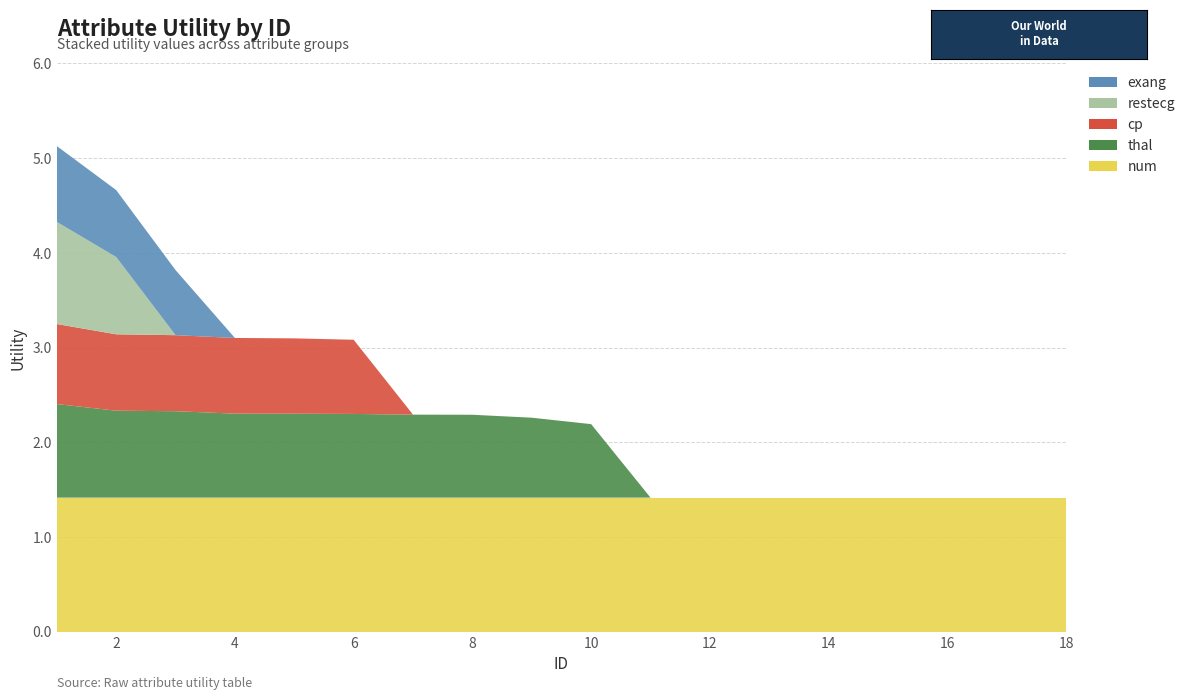

Reading right to left, list all the values displayed in this chart.

num: 18=1.4	17=1.4	16=1.4	15=1.4	14=1.4	13=1.4	12=1.4	11=1.4	10=1.4	9=1.4	8=1.4	7=1.4	6=1.4	5=1.4	4=1.4	3=1.4	2=1.4	1=1.4
thal: 18=0.0	17=0.0	16=0.0	15=0.0	14=0.0	13=0.0	12=0.0	11=0.0	10=0.8	9=0.8	8=0.9	7=0.9	6=0.9	5=0.9	4=0.9	3=0.9	2=0.9	1=1.0
cp: 18=0.0	17=0.0	16=0.0	15=0.0	14=0.0	13=0.0	12=0.0	11=0.0	10=0.0	9=0.0	8=0.0	7=0.0	6=0.8	5=0.8	4=0.8	3=0.8	2=0.8	1=0.8
restecg: 18=0.0	17=0.0	16=0.0	15=0.0	14=0.0	13=0.0	12=0.0	11=0.0	10=0.0	9=0.0	8=0.0	7=0.0	6=0.0	5=0.0	4=0.0	3=0.0	2=0.8	1=1.1
exang: 18=0.0	17=0.0	16=0.0	15=0.0	14=0.0	13=0.0	12=0.0	11=0.0	10=0.0	9=0.0	8=0.0	7=0.0	6=0.0	5=0.0	4=0.0	3=0.7	2=0.7	1=0.8